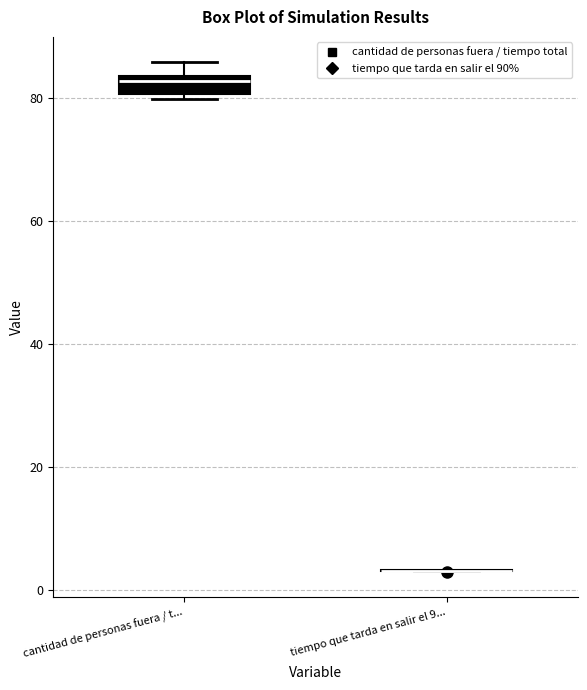

Where is the upper edge of the box for cantidad de personas fuera / t... on the y-axis? The values are not printed on the chart, so give them approximately, as read against the axis.

84